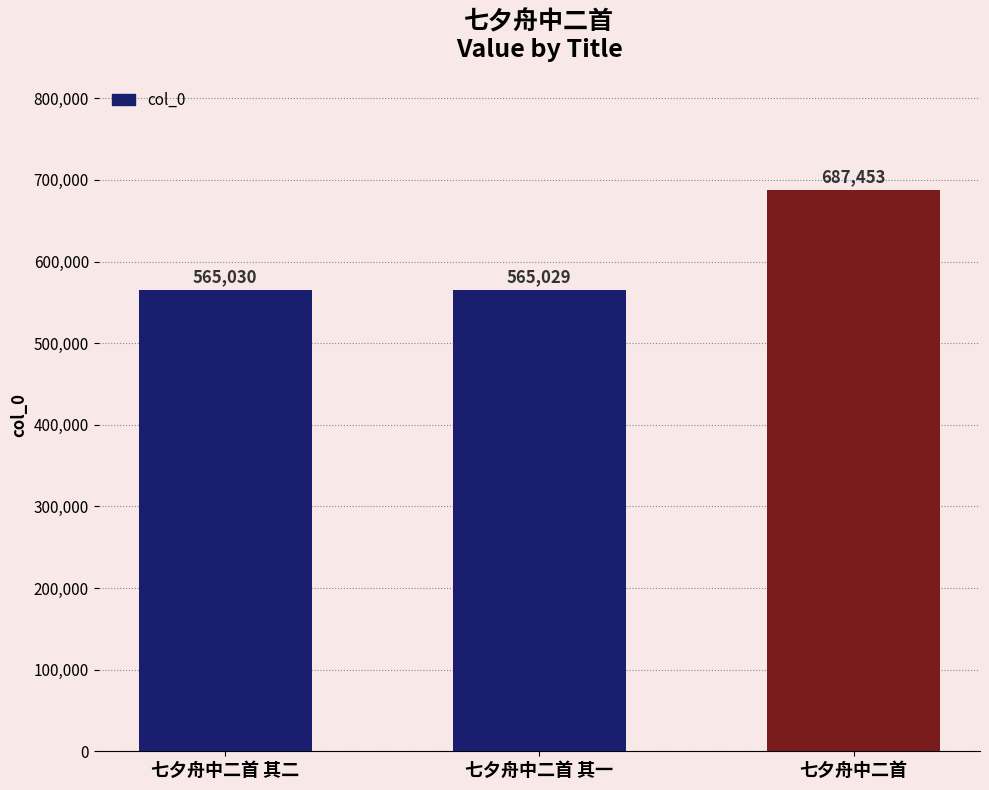

What is the difference between the maximum and minimum values?

122424